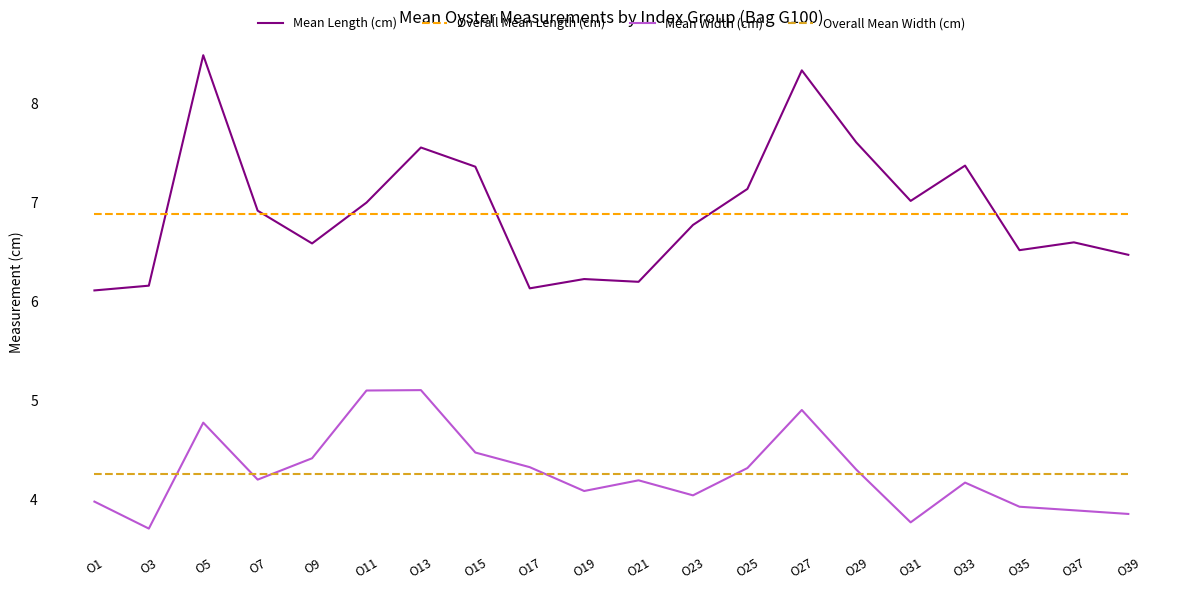

The value of Mean Width (cm) at O21 is 4.2. True or false?

True